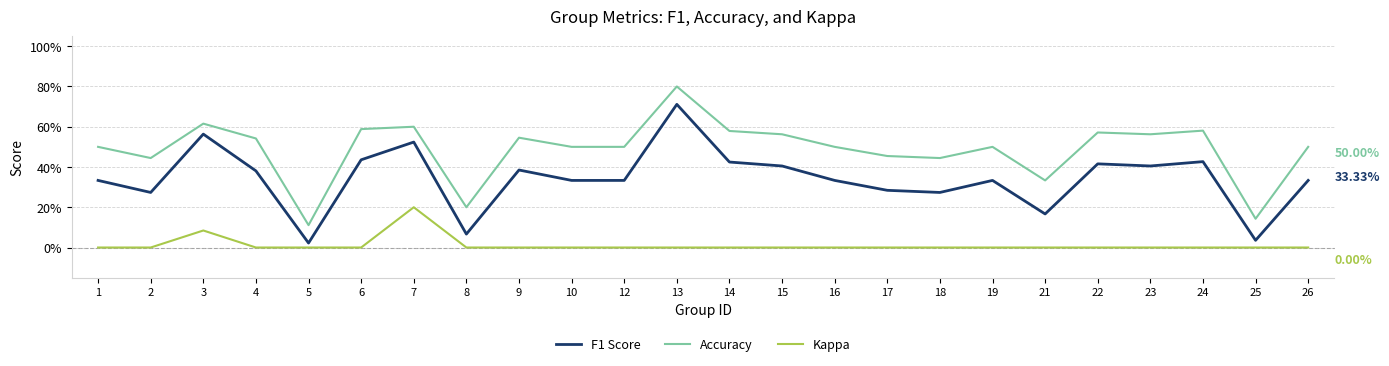

Does the chart display data point markers on the line(s)?

No